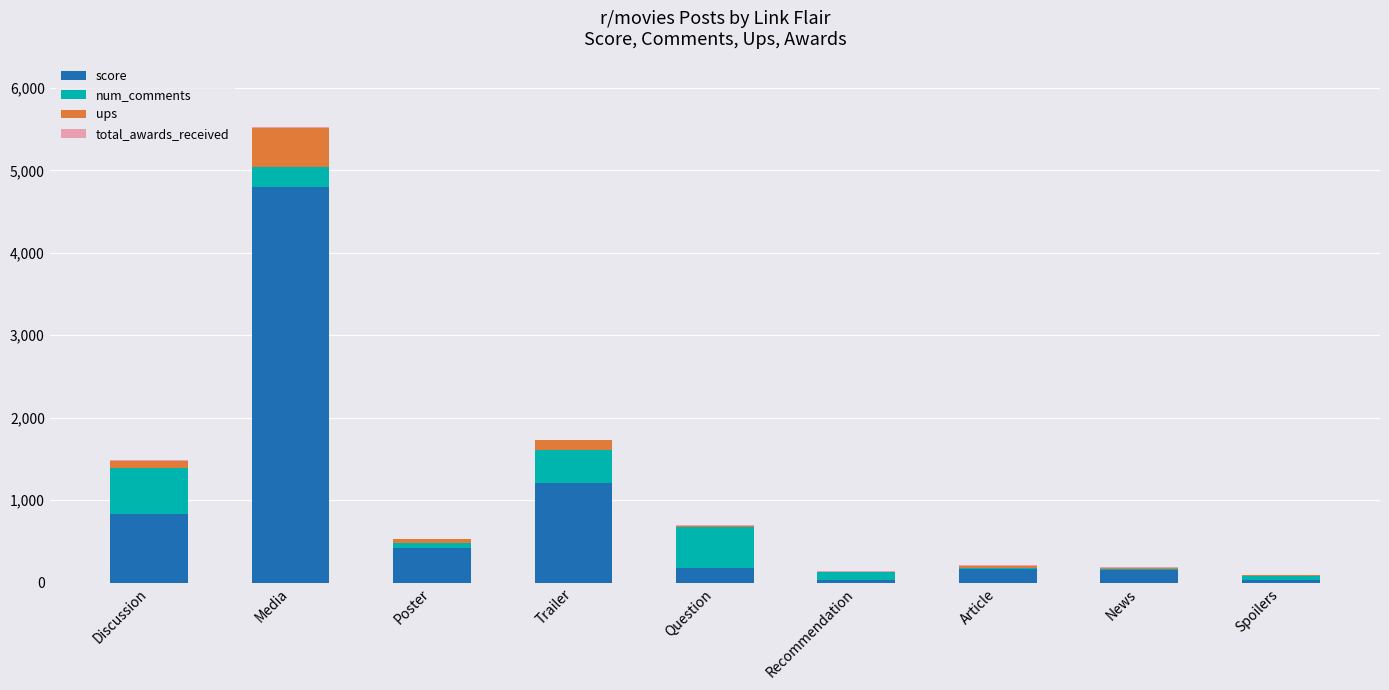

The score series shows 680.5 at Poster. True or false?

False